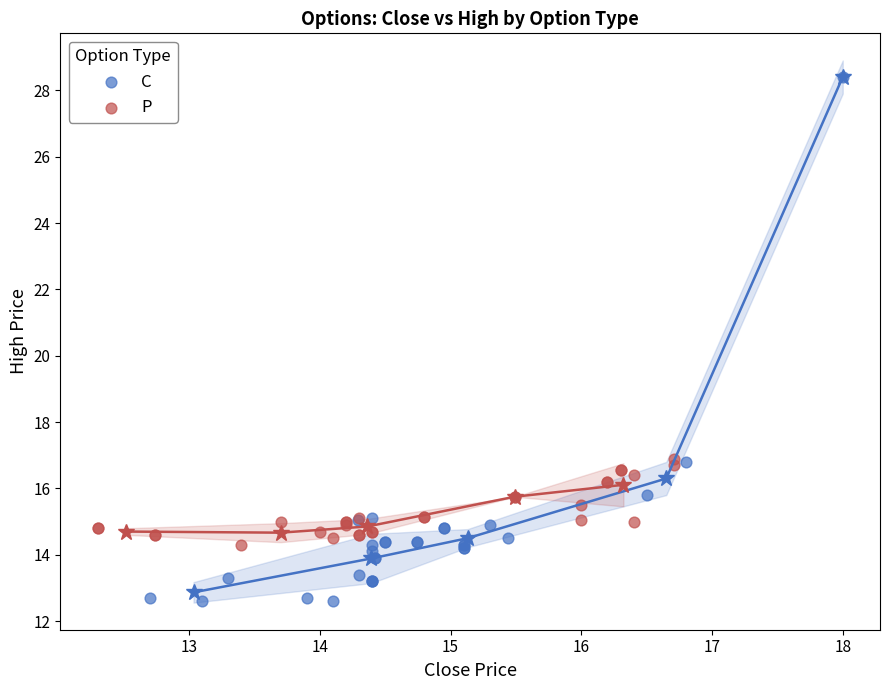

Which series reaches the maximum Y coordinate?

C